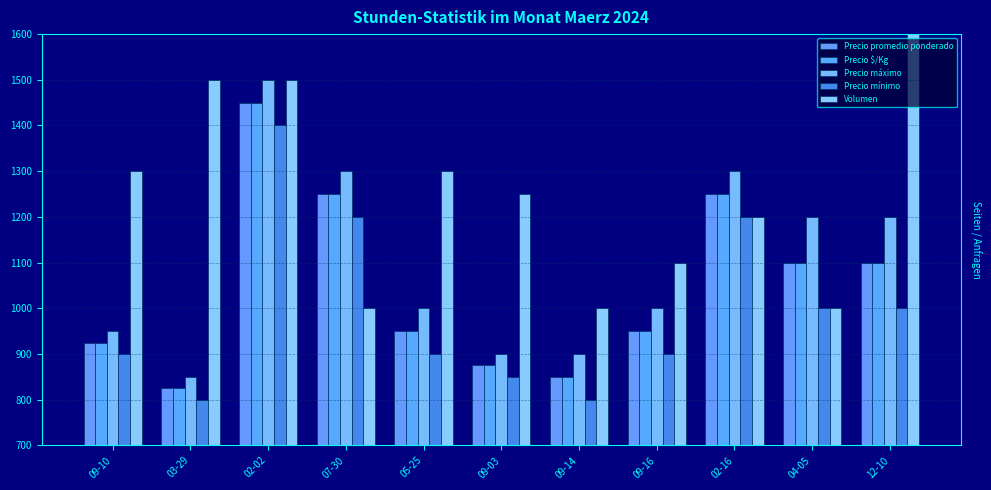

What is the total value across all series at 05-25?

5100